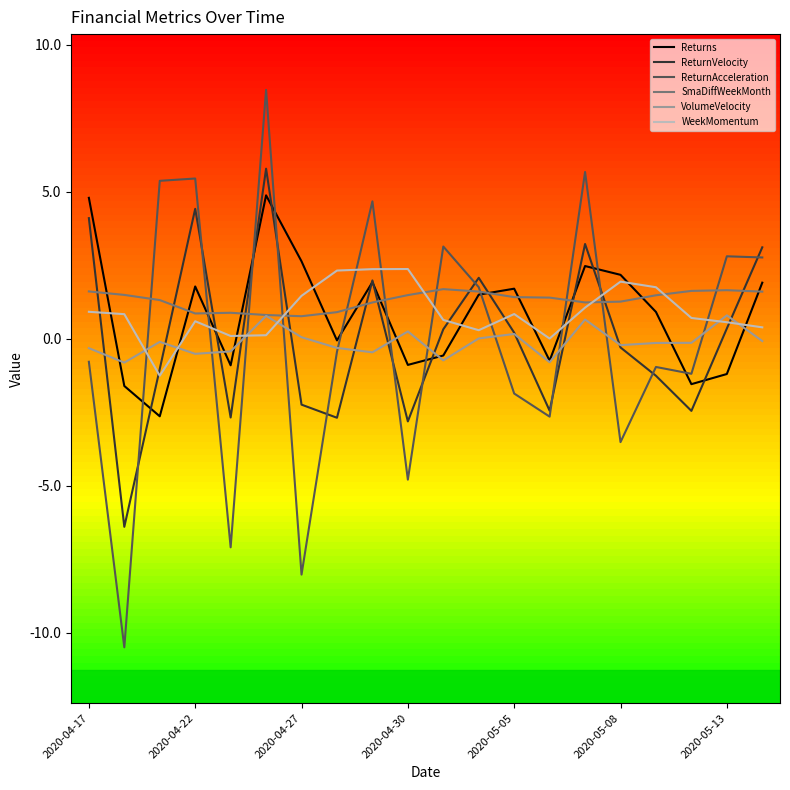

What is the minimum value shown in the chart?

-10.5